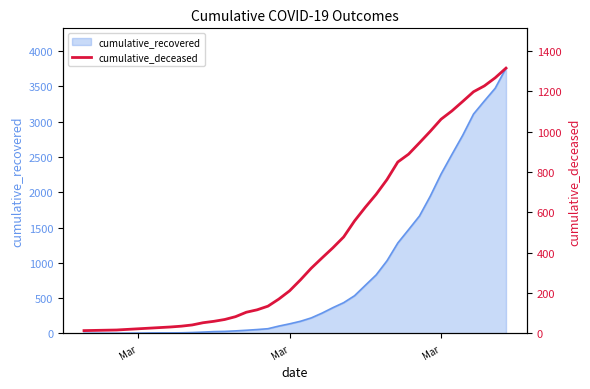

At which category does the chart reach its minimum across all series?

Mar